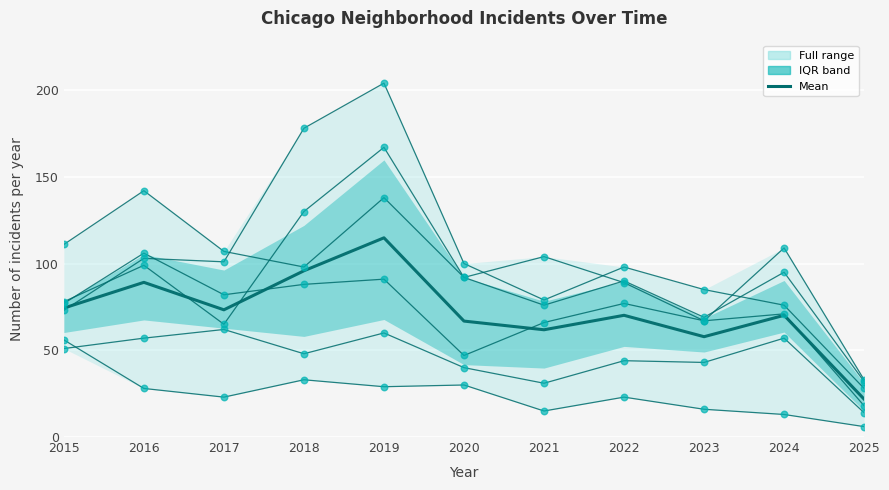

At how many categories does at least one series exceed 125?

3